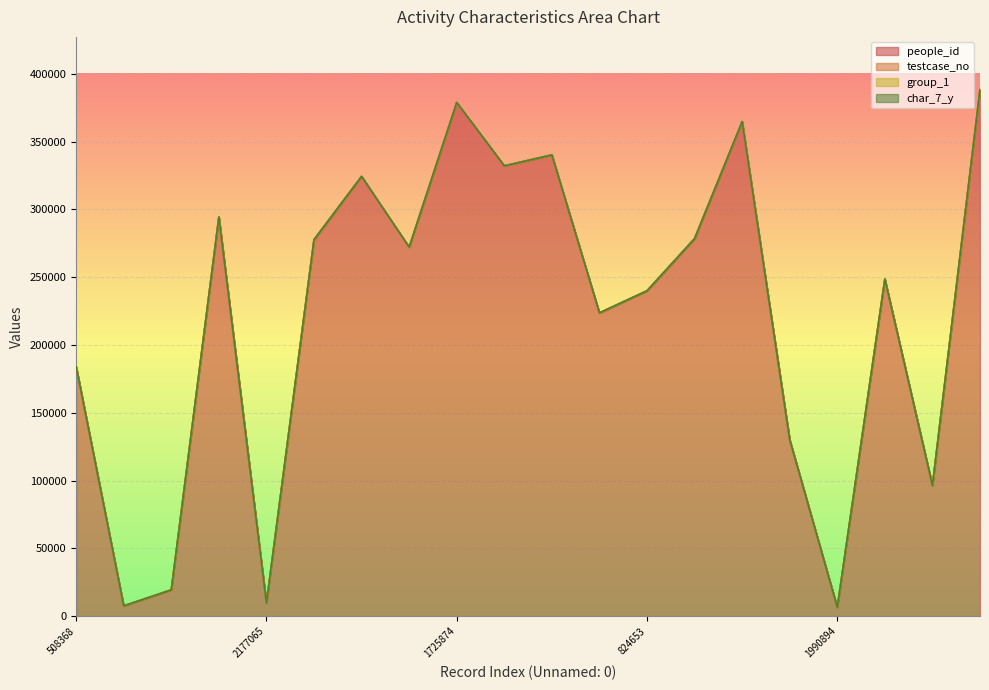

Which series has the widest spread of values?

people_id